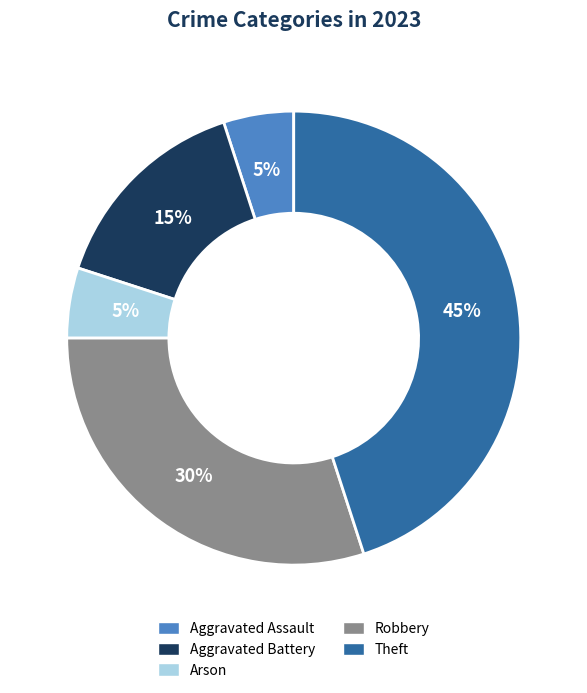

To the nearest percent, what is the difference between the largest and smallest slice percentages?

40%